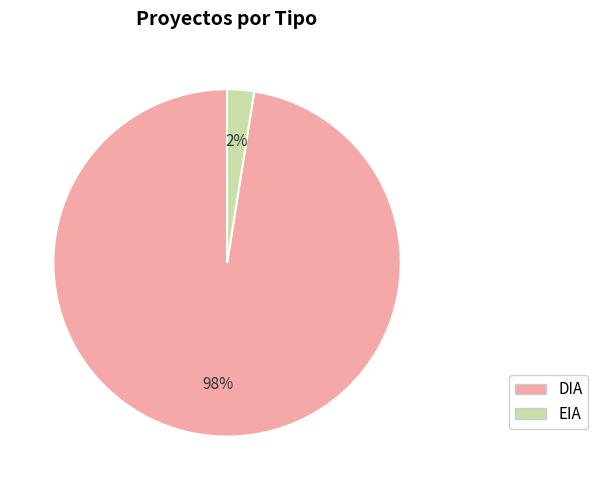

Rank the categories by value from highest to lowest.

DIA, EIA